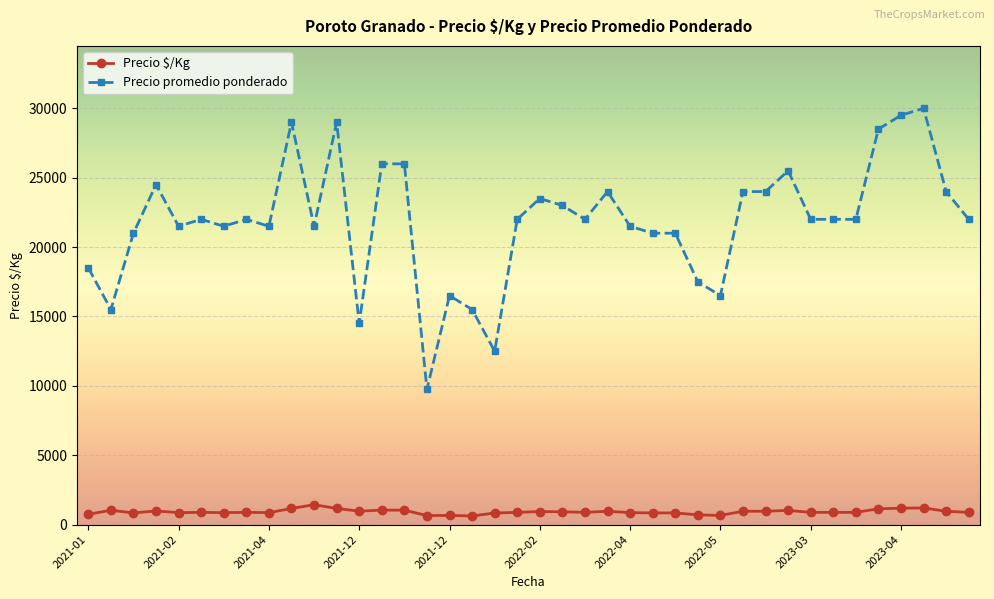

True or false: Precio promedio ponderado and Precio $/Kg intersect in this chart.

False